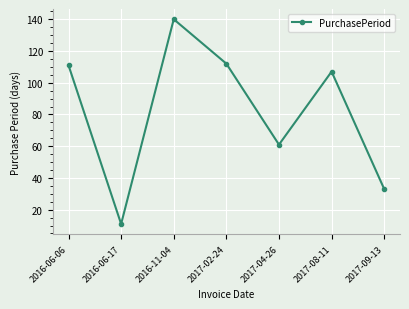

What is the sum of the values at 2017-04-26 and 2017-02-24?

173